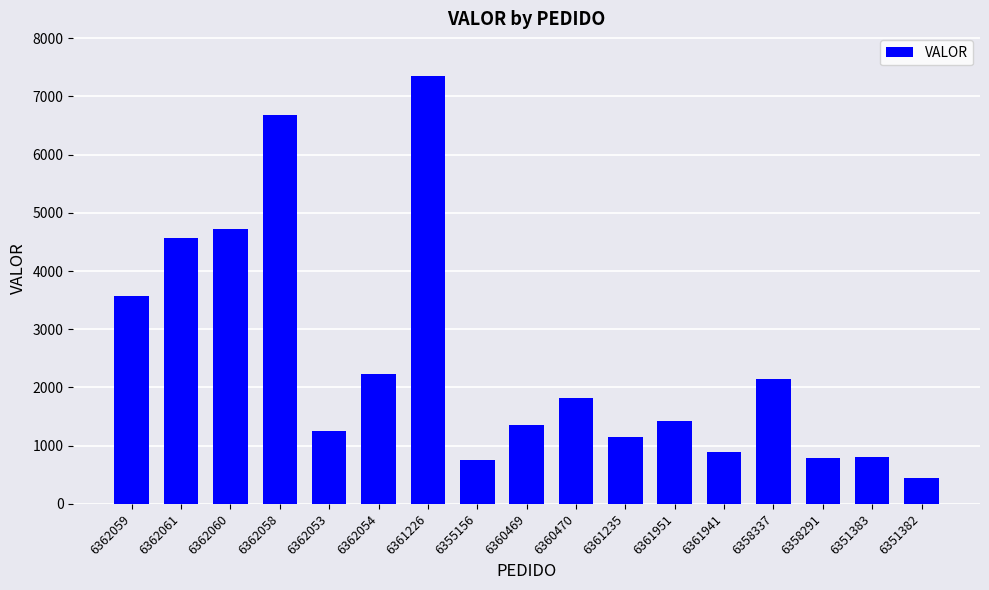

Between 6362058 and 6360470, which is larger?

6362058